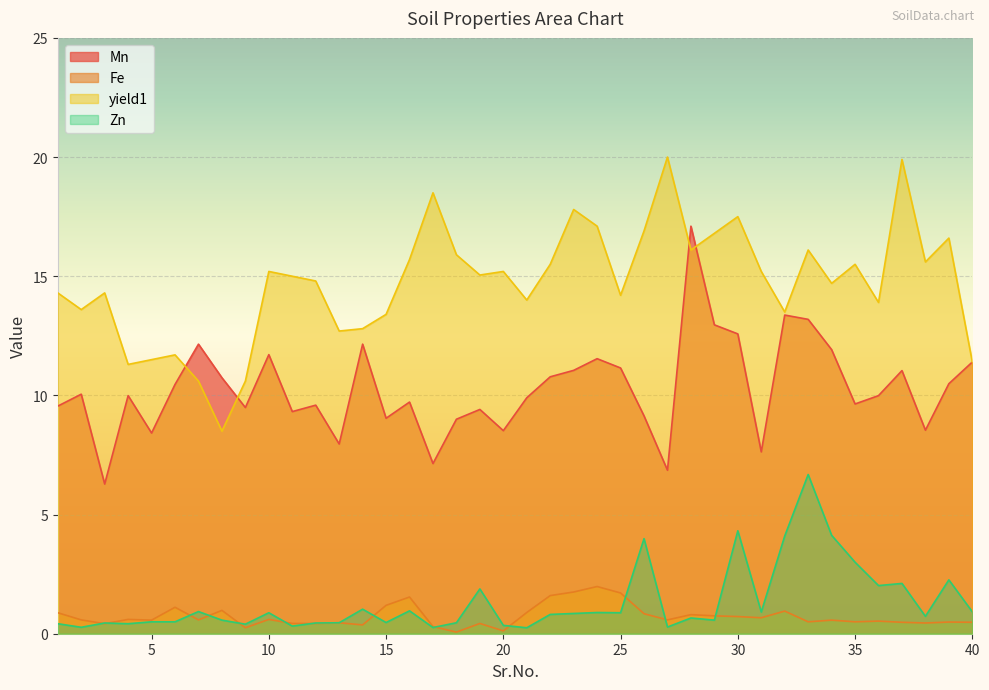

Reading left to right, what are all the values shown in this chart?

Mn: 1=9.6	2=10.1	3=6.3	4=10.0	5=8.4	6=10.5	7=12.2	8=10.7	9=9.5	10=11.7	11=9.3	12=9.6	13=8.0	14=12.2	15=9.0	16=9.7	17=7.1	18=9.0	19=9.4	20=8.5	21=9.9	22=10.8	23=11.1	24=11.5	25=11.2	26=9.1	27=6.9	28=17.1	29=13.0	30=12.6	31=7.6	32=13.4	33=13.2	34=11.9	35=9.6	36=10.0	37=11.0	38=8.5	39=10.5	40=11.4
Fe: 1=0.9	2=0.6	3=0.4	4=0.6	5=0.6	6=1.1	7=0.6	8=1.0	9=0.2	10=0.6	11=0.4	12=0.4	13=0.5	14=0.4	15=1.2	16=1.5	17=0.3	18=0.1	19=0.4	20=0.1	21=0.9	22=1.6	23=1.8	24=2.0	25=1.7	26=0.8	27=0.6	28=0.8	29=0.8	30=0.7	31=0.7	32=0.9	33=0.5	34=0.6	35=0.5	36=0.5	37=0.5	38=0.5	39=0.5	40=0.5
yield1: 1=14.3	2=13.6	3=14.3	4=11.3	5=11.5	6=11.7	7=10.6	8=8.5	9=10.6	10=15.2	11=15.0	12=14.8	13=12.7	14=12.8	15=13.4	16=15.7	17=18.5	18=15.9	19=15.1	20=15.2	21=14.0	22=15.5	23=17.8	24=17.1	25=14.2	26=16.9	27=20.0	28=16.1	29=16.8	30=17.5	31=15.2	32=13.5	33=16.1	34=14.7	35=15.5	36=13.9	37=19.9	38=15.6	39=16.6	40=11.4
Zn: 1=0.4	2=0.3	3=0.5	4=0.4	5=0.5	6=0.5	7=0.9	8=0.6	9=0.4	10=0.9	11=0.3	12=0.5	13=0.5	14=1.0	15=0.5	16=1.0	17=0.3	18=0.5	19=1.9	20=0.3	21=0.2	22=0.8	23=0.8	24=0.9	25=0.9	26=4.0	27=0.3	28=0.7	29=0.6	30=4.3	31=0.9	32=4.1	33=6.7	34=4.1	35=3.0	36=2.0	37=2.1	38=0.7	39=2.3	40=0.9